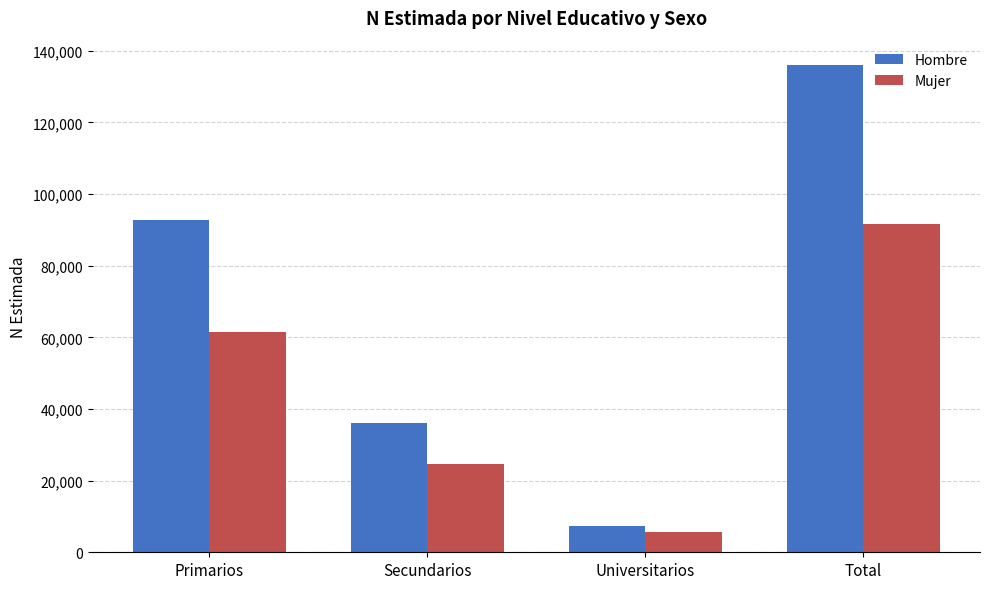

At which label is Mujer closest to 48539?

Primarios